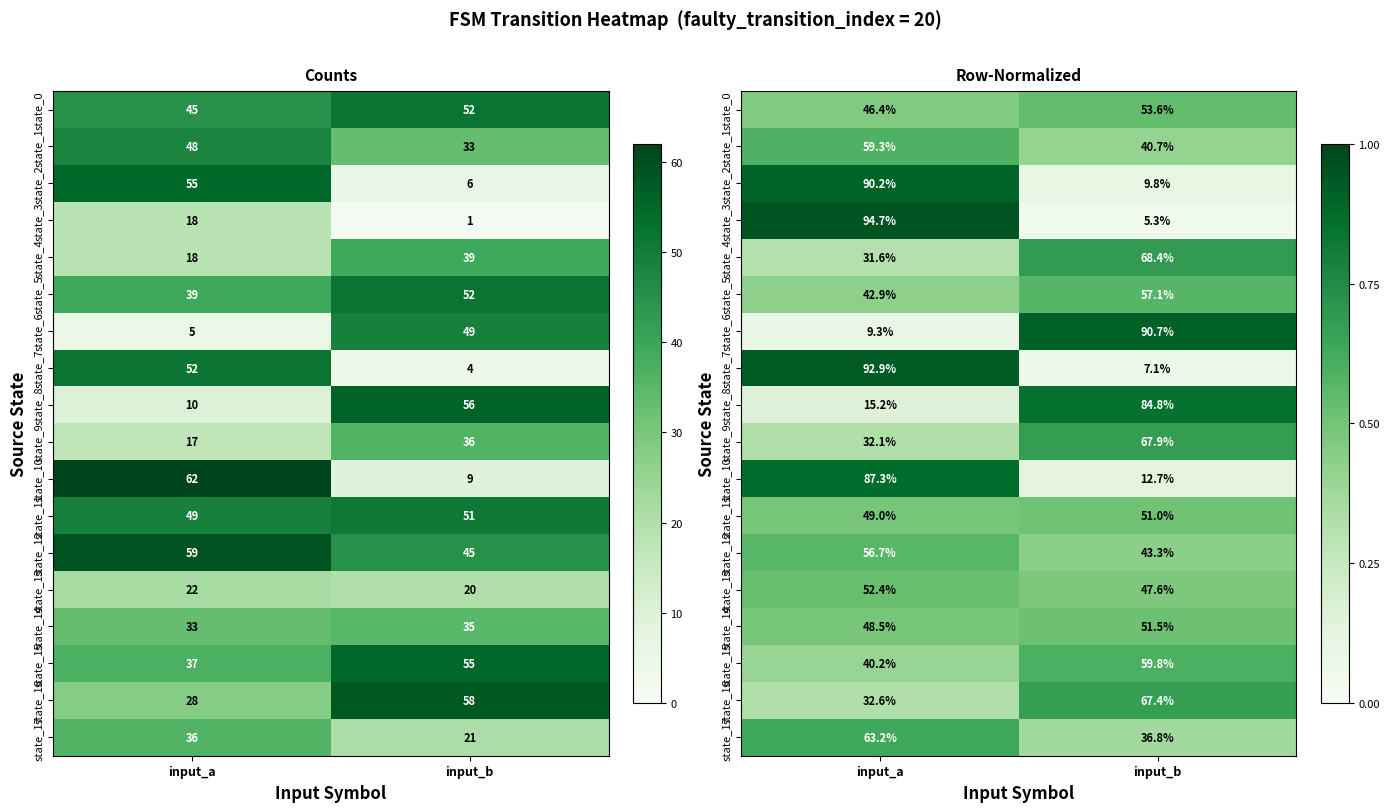

At which category does the chart reach its minimum across all series?

input_b